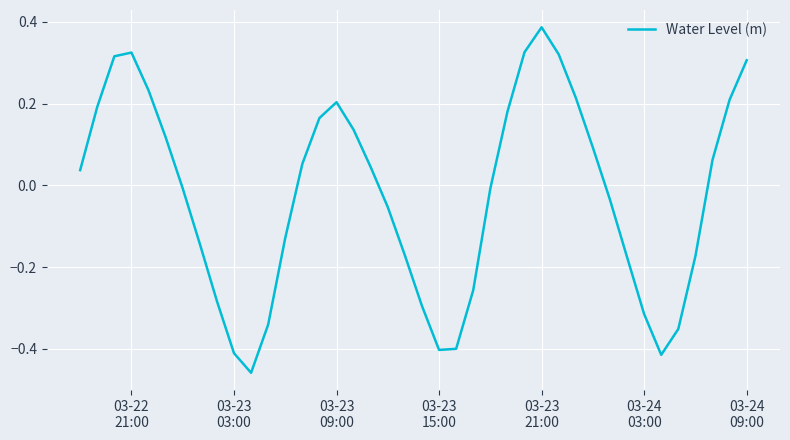

Is this an area chart (filled region under the line)?

No